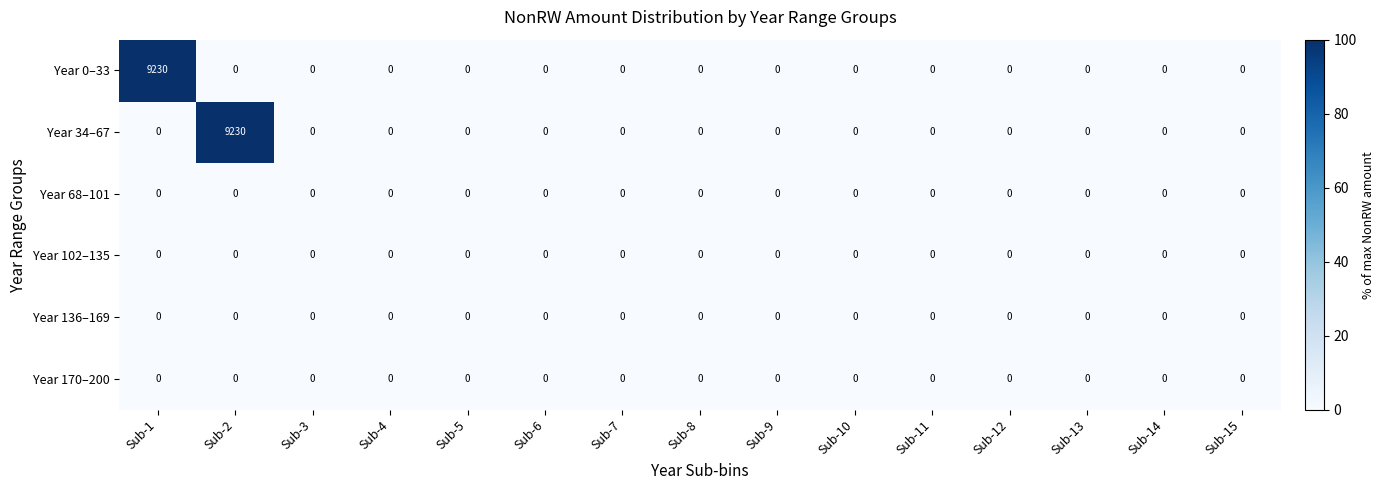

Between Sub-1 and Sub-13, which series saw the biggest shift?

Year 0–33